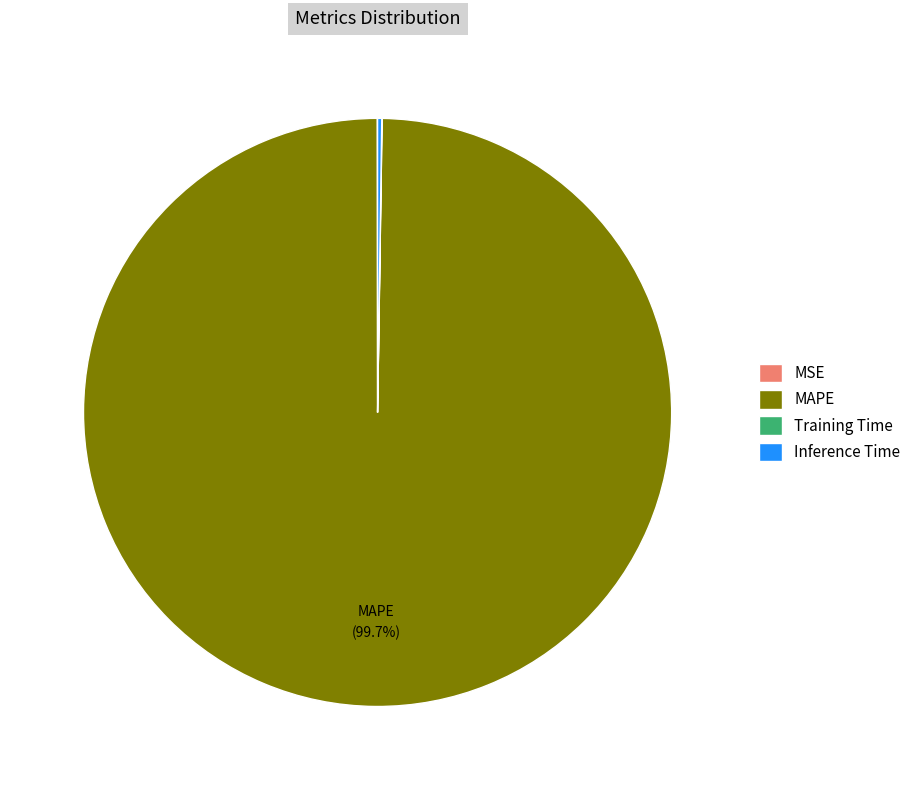

Does any single category account for the majority?

Yes